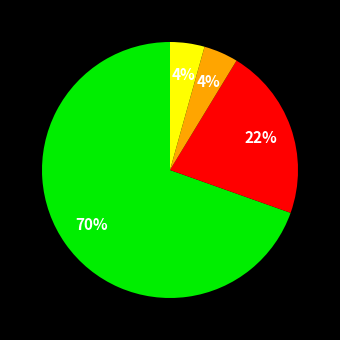

Is there any slice that represents more than half of the pie?

Yes